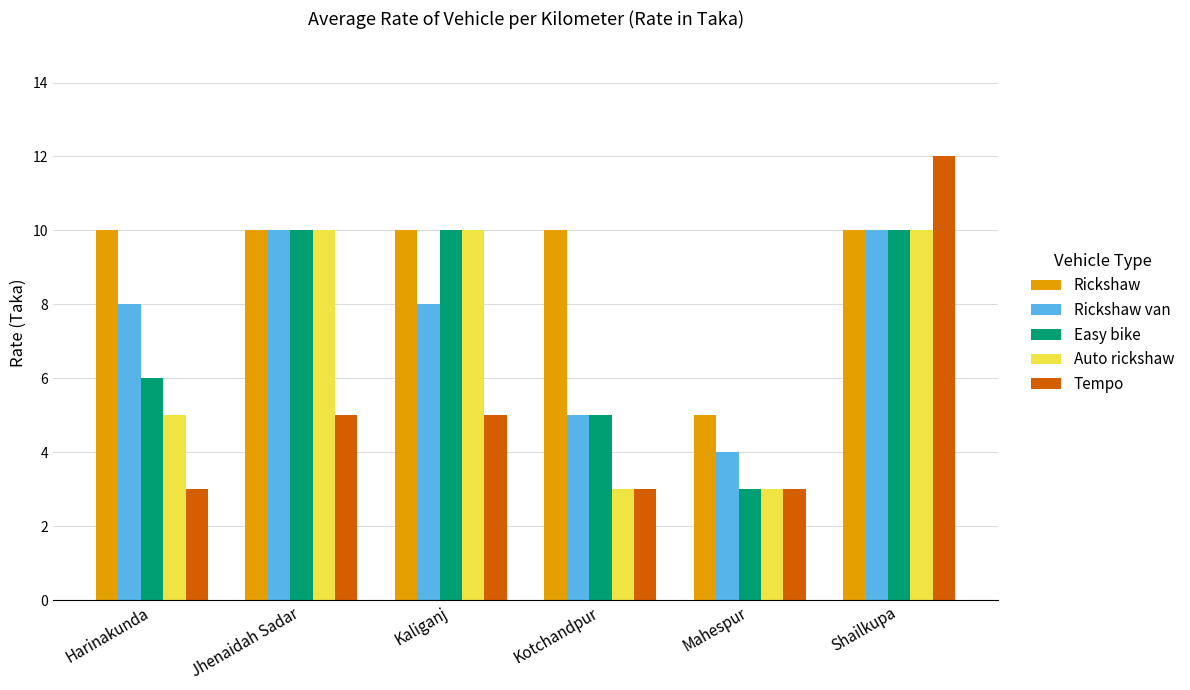

What is the highest value of the Easy bike series?

10